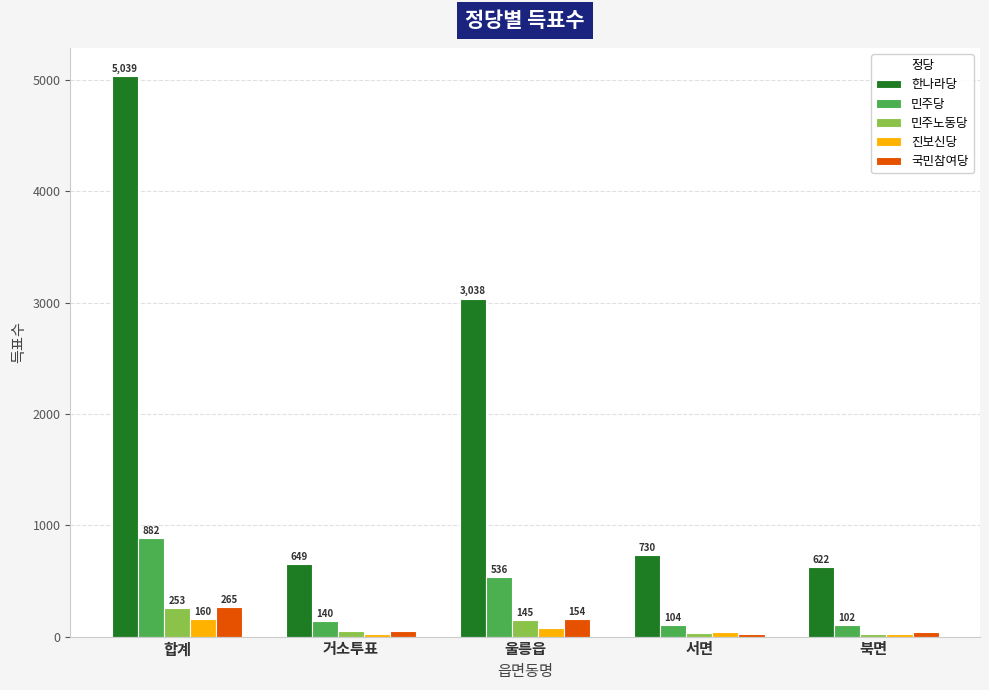

What is the minimum value shown in the chart?

22